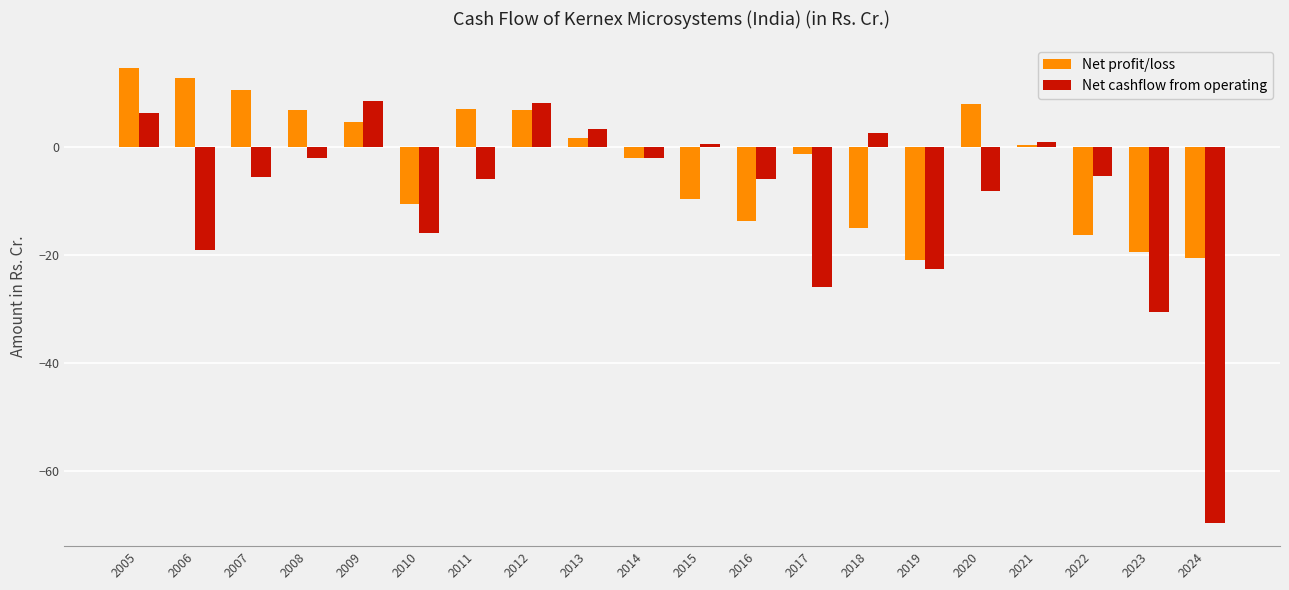

Which series has the widest spread of values?

Net cashflow from operating